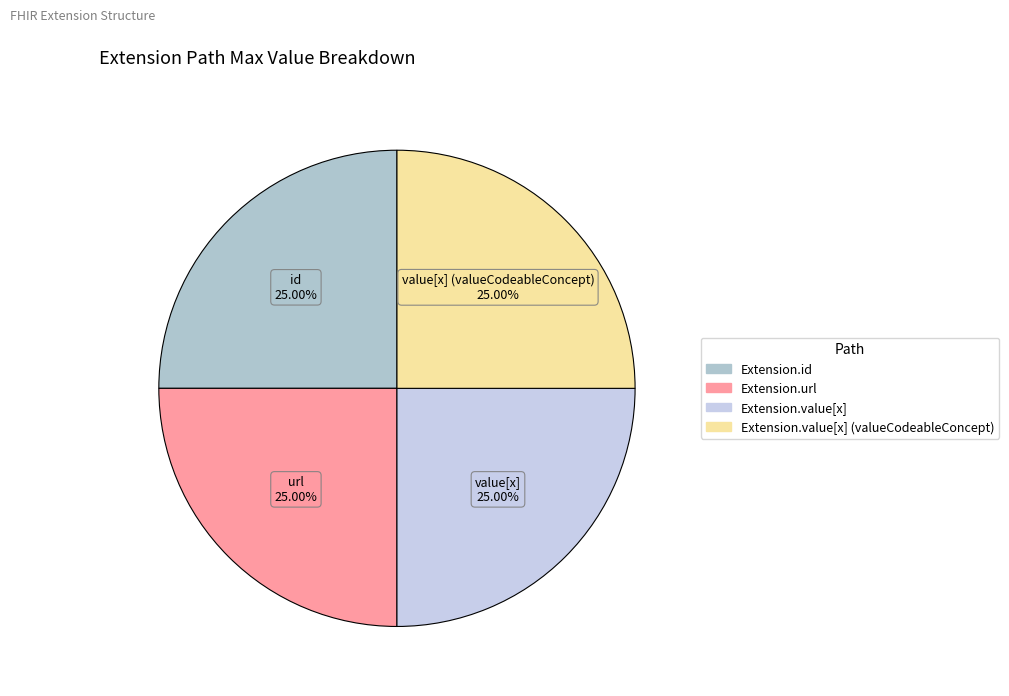

How many segments does this pie chart have?

4